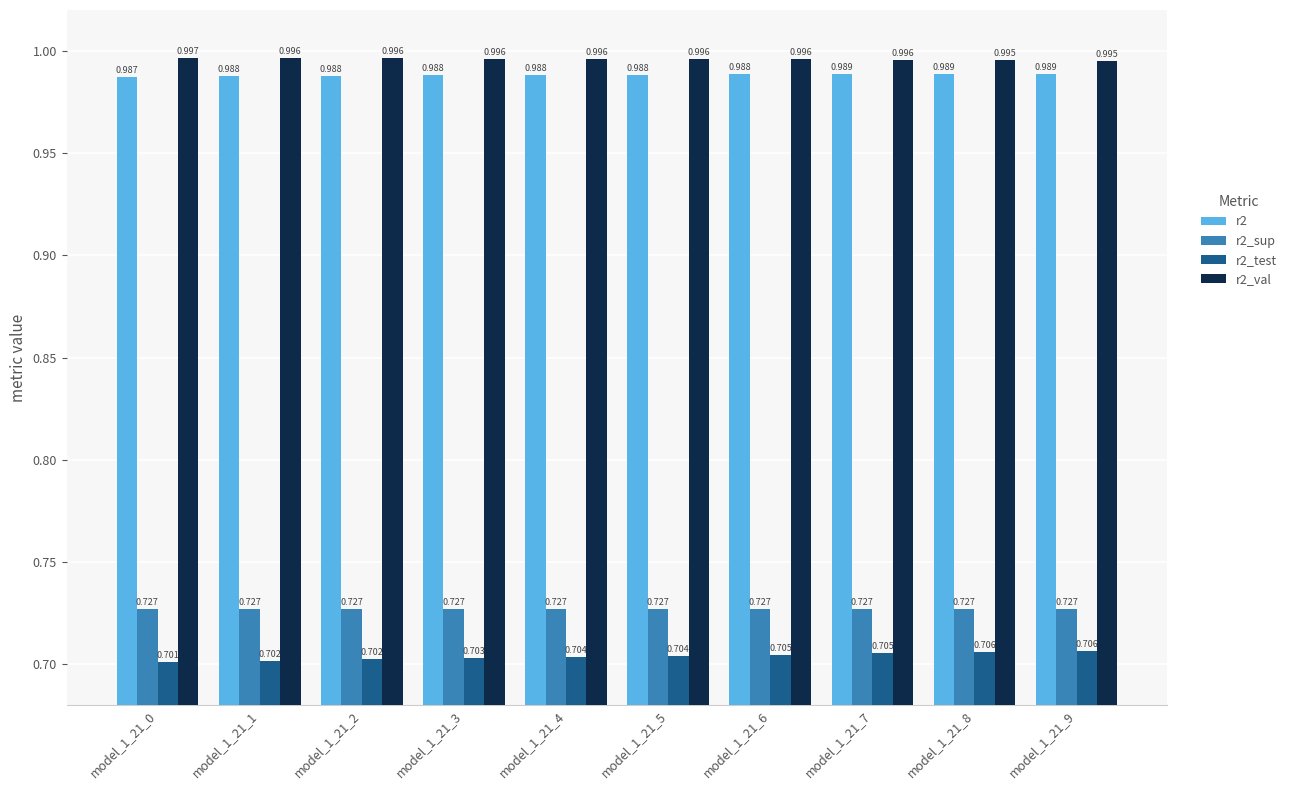

Which series changed the most between model_1_21_5 and model_1_21_9?

r2_test